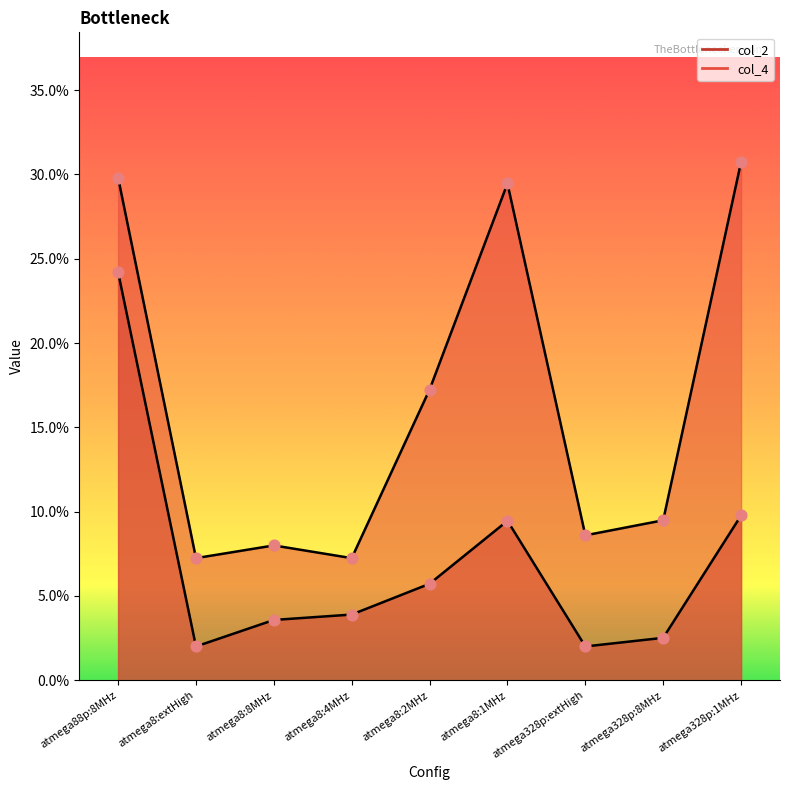

At which category is the sum across all series the highest?

atmega88p:8MHz